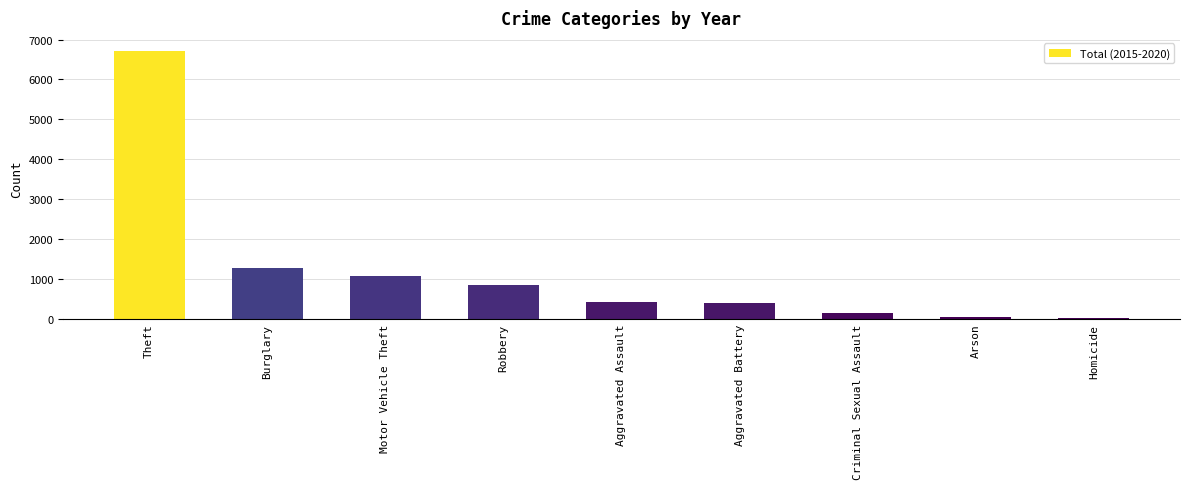

Which label corresponds to the largest value in the chart?

Theft